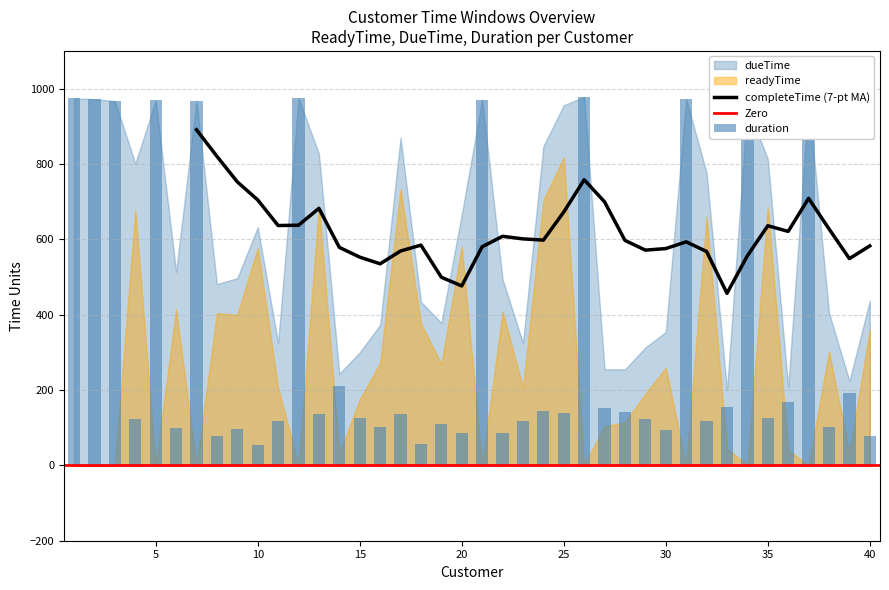

The value of completeTime (7-pt MA) at 20 is 476.3. True or false?

True